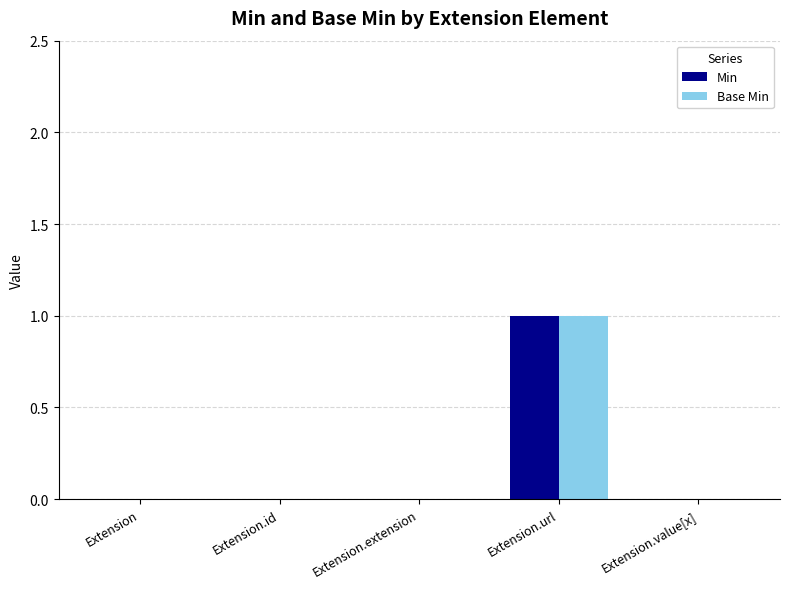

Is the value of Base Min at Extension.url greater than the value of Min at Extension.value[x]?

Yes